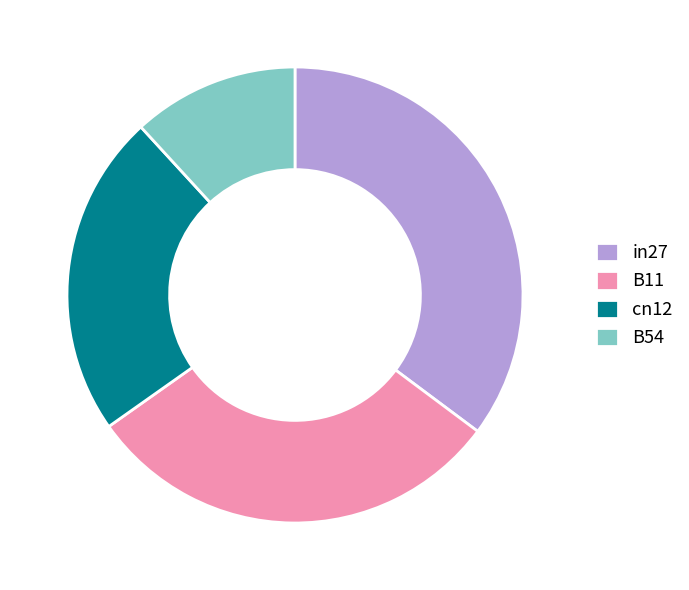

Combined, do cn12 and B11 account for over 50%?

Yes